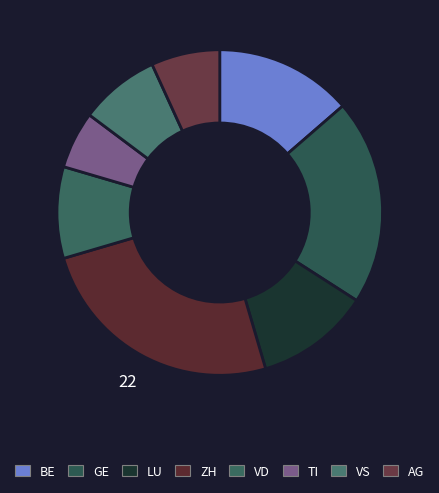

To the nearest percent, what is the average slice percentage?

12%